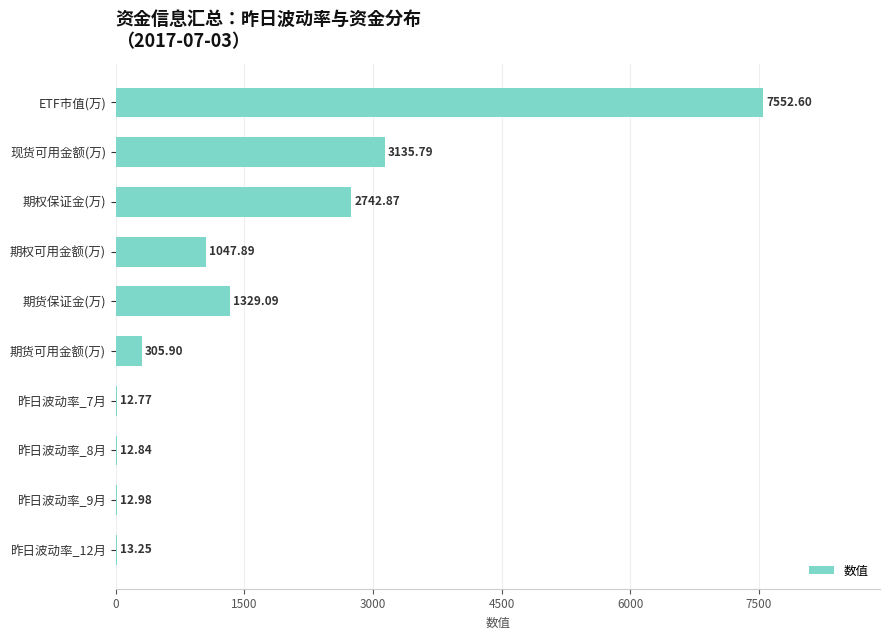

What is the sum of all values?

16166.0